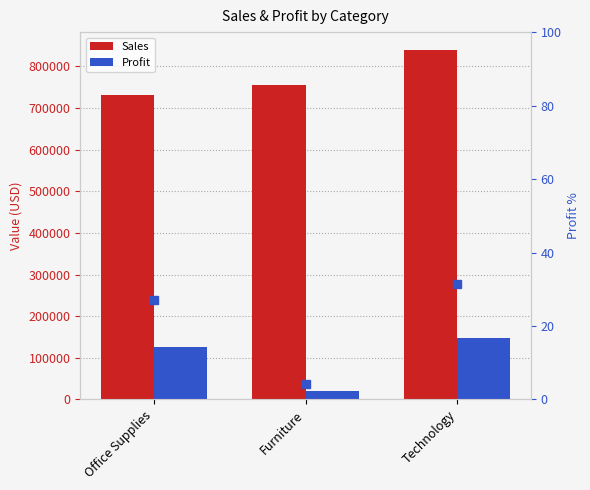

True or false: Profit % (scaled) has a value of 6.1 at Furniture.

False